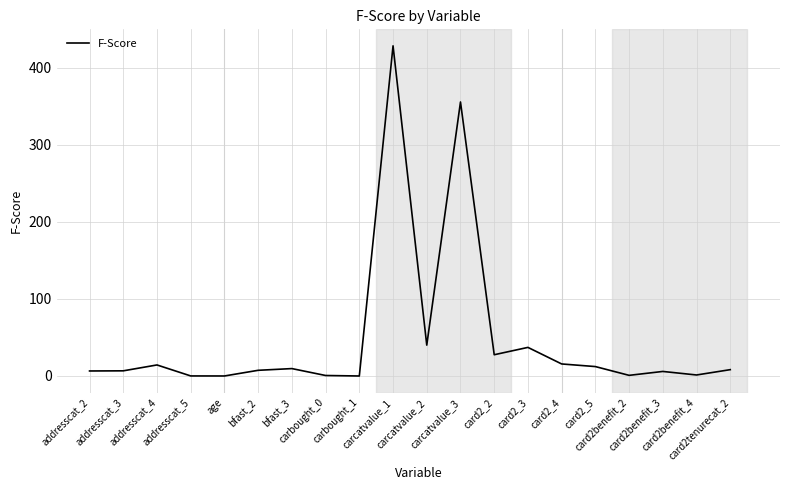

Where is the data nearest to the value 214?

carcatvalue_3